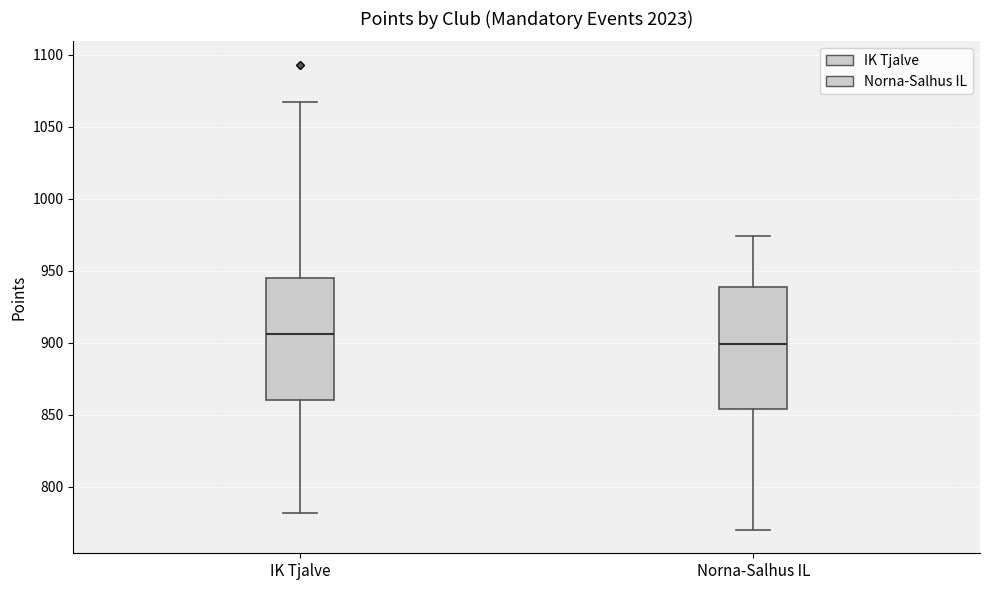

Reading left to right, transcribe this box plot: for each box, give where its median line is, the range the box spans, and where its two whiskers end, as read against the y-axis. The values are not printed on the chart, so give them approximately, as read against the axis.

IK Tjalve: median 905, box 860 to 945, whiskers 780 to 1065
Norna-Salhus IL: median 900, box 855 to 940, whiskers 770 to 975